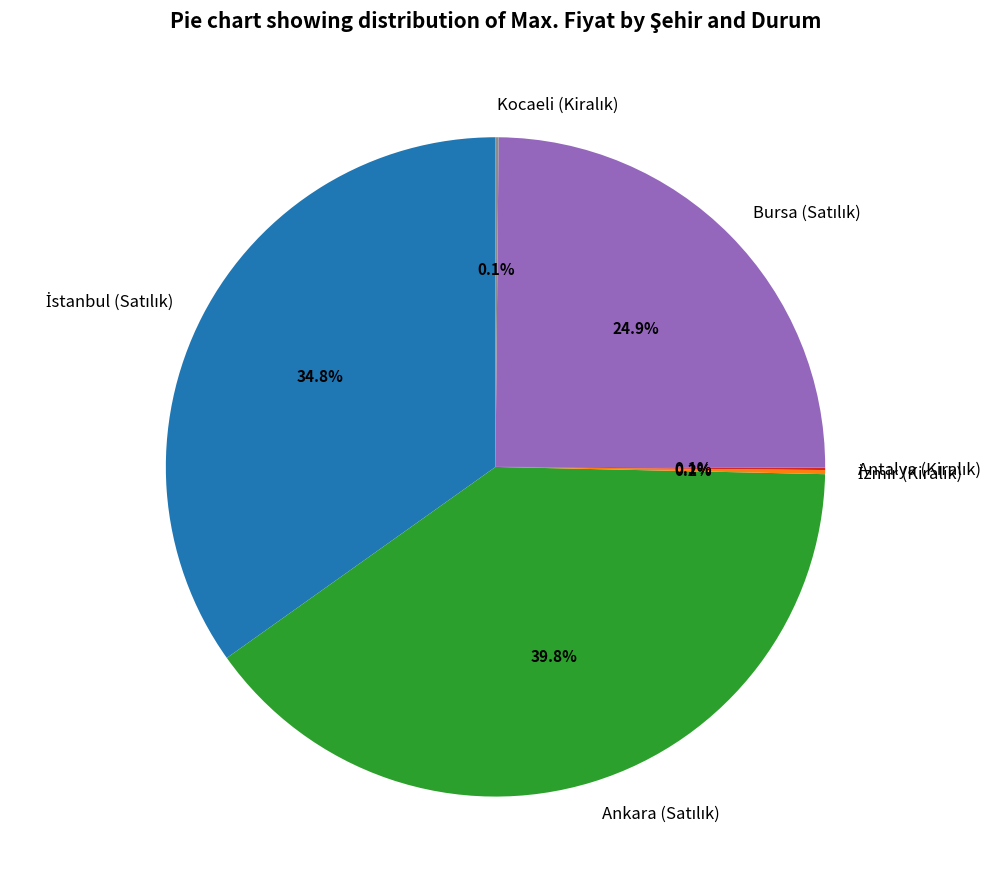

To the nearest percent, what is the average slice percentage?

17%